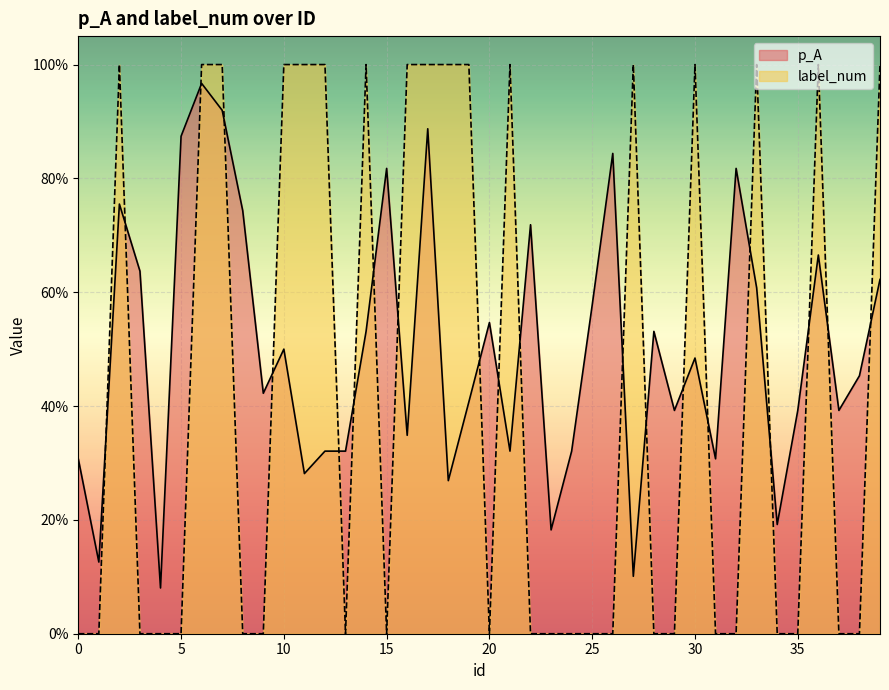

The value of p_A at 17 is 0.3. True or false?

False